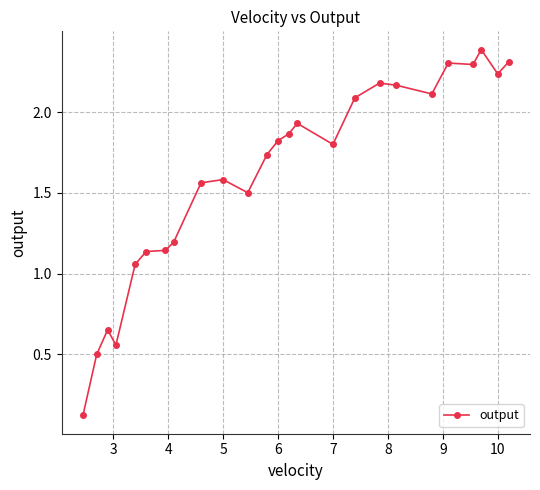

What is the value of the 23rd point from the left?

2.4